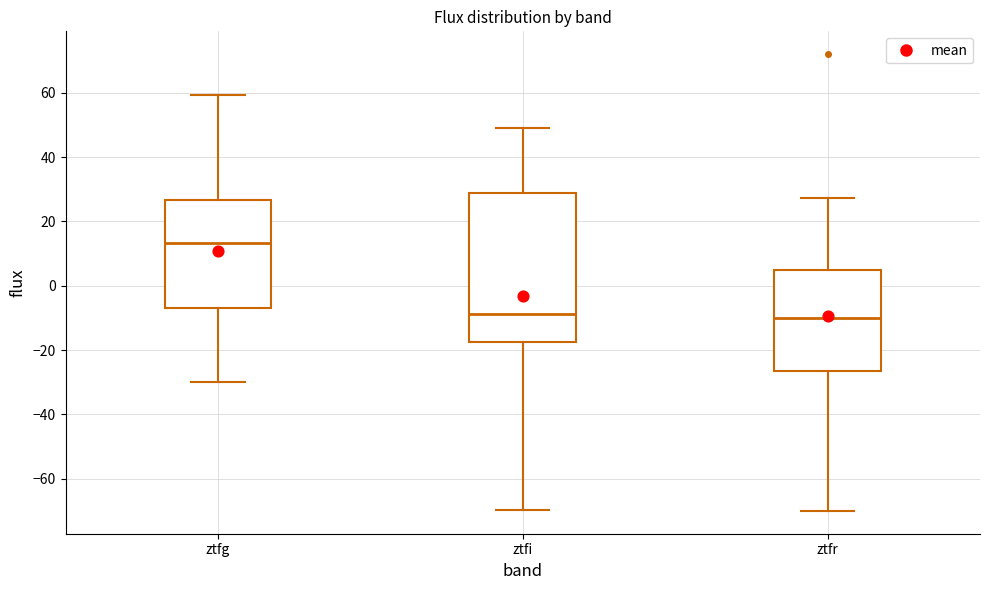

Which box has the highest median line?

ztfg